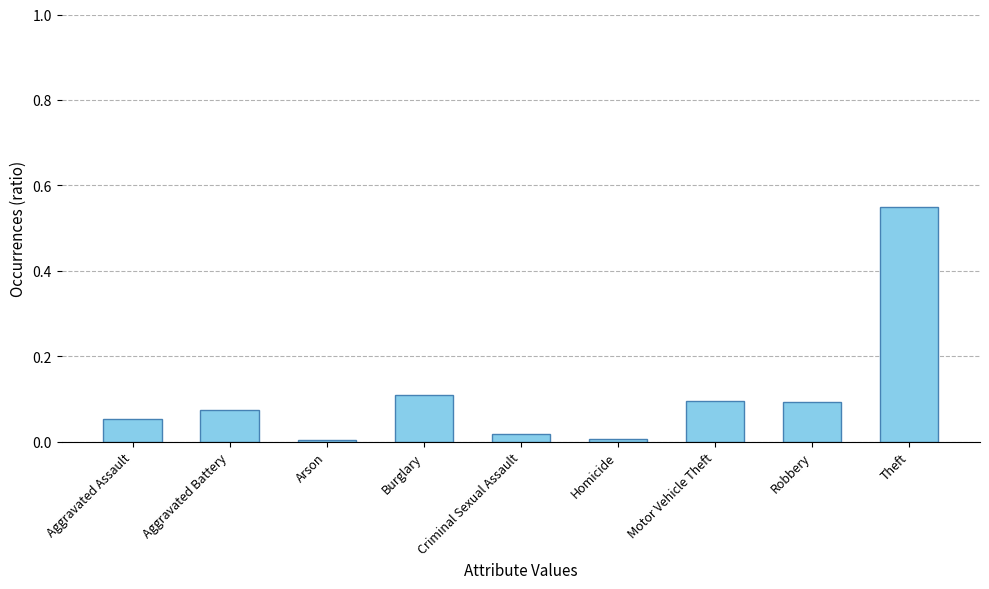

What position from the left is Aggravated Battery?

2